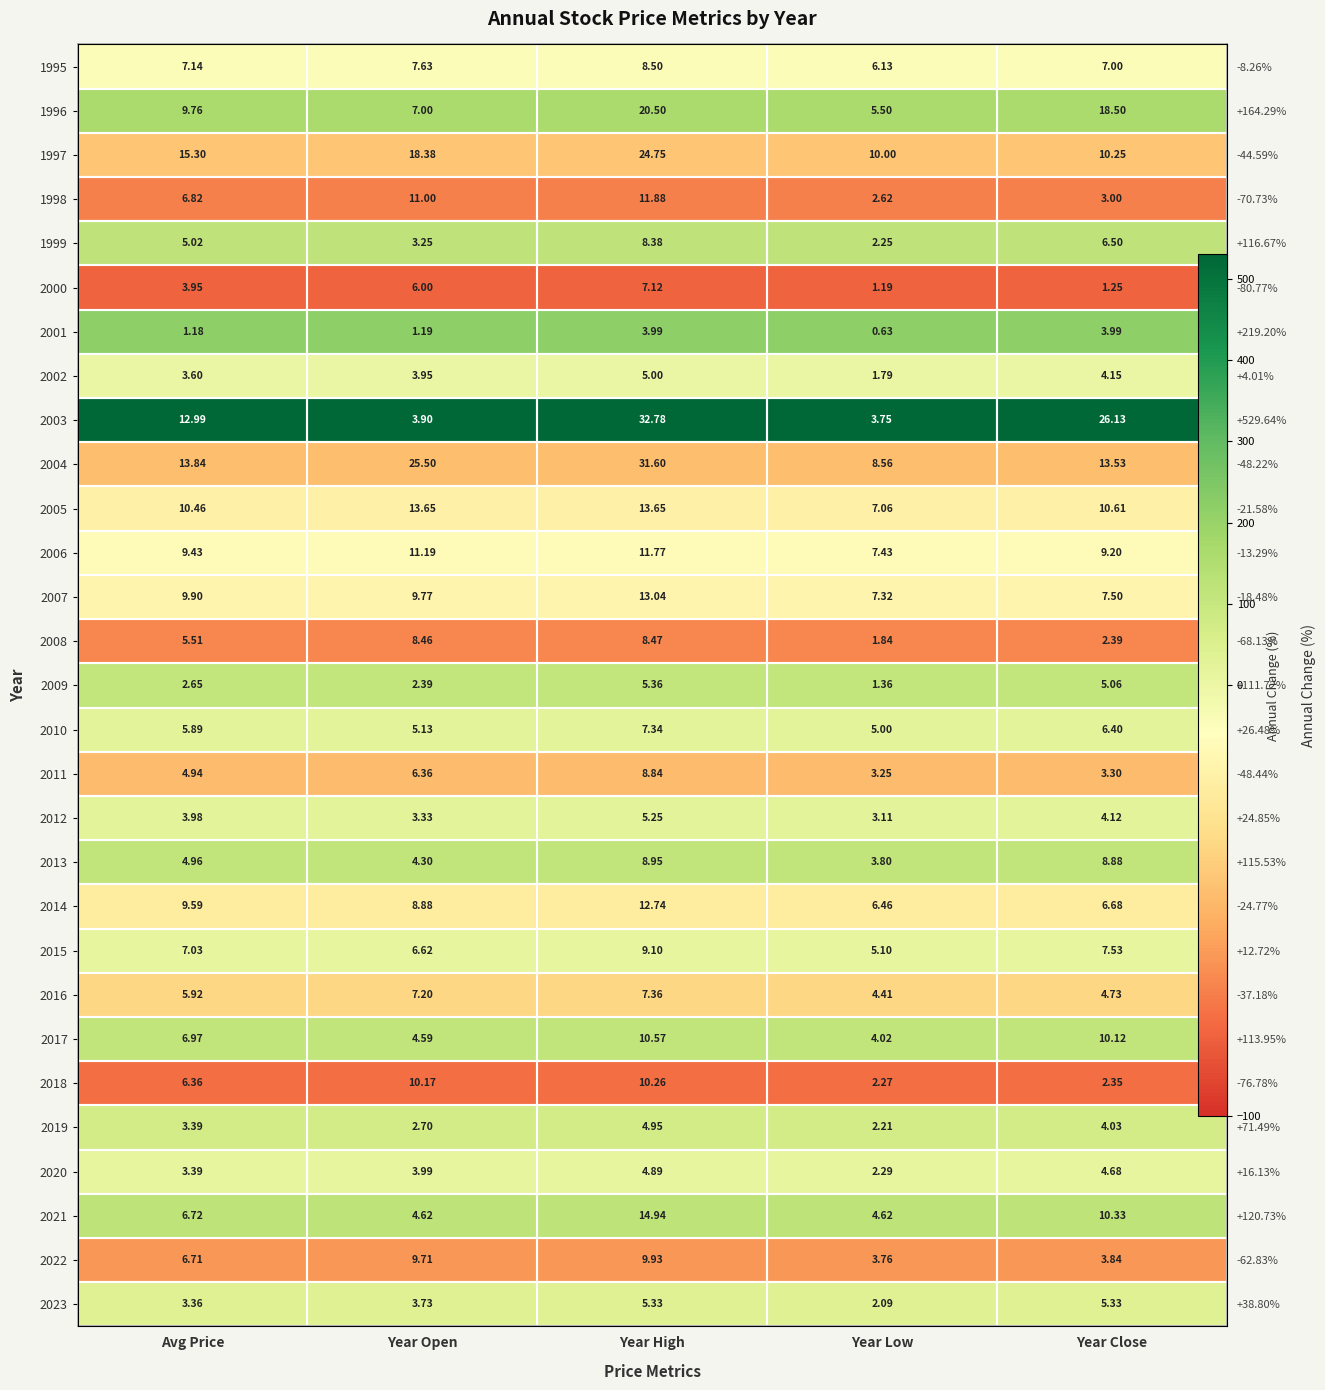

Which series has the largest total across all categories?

2003